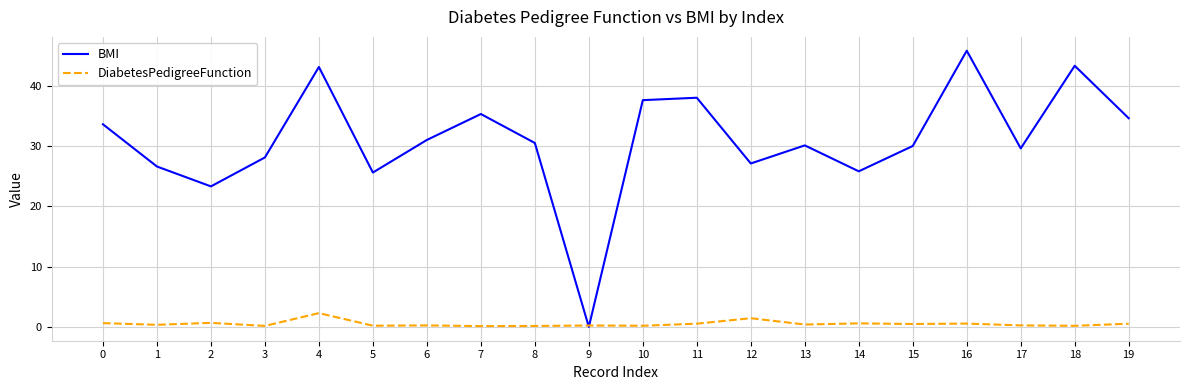

How many interior local peaks does the BMI series have?

6